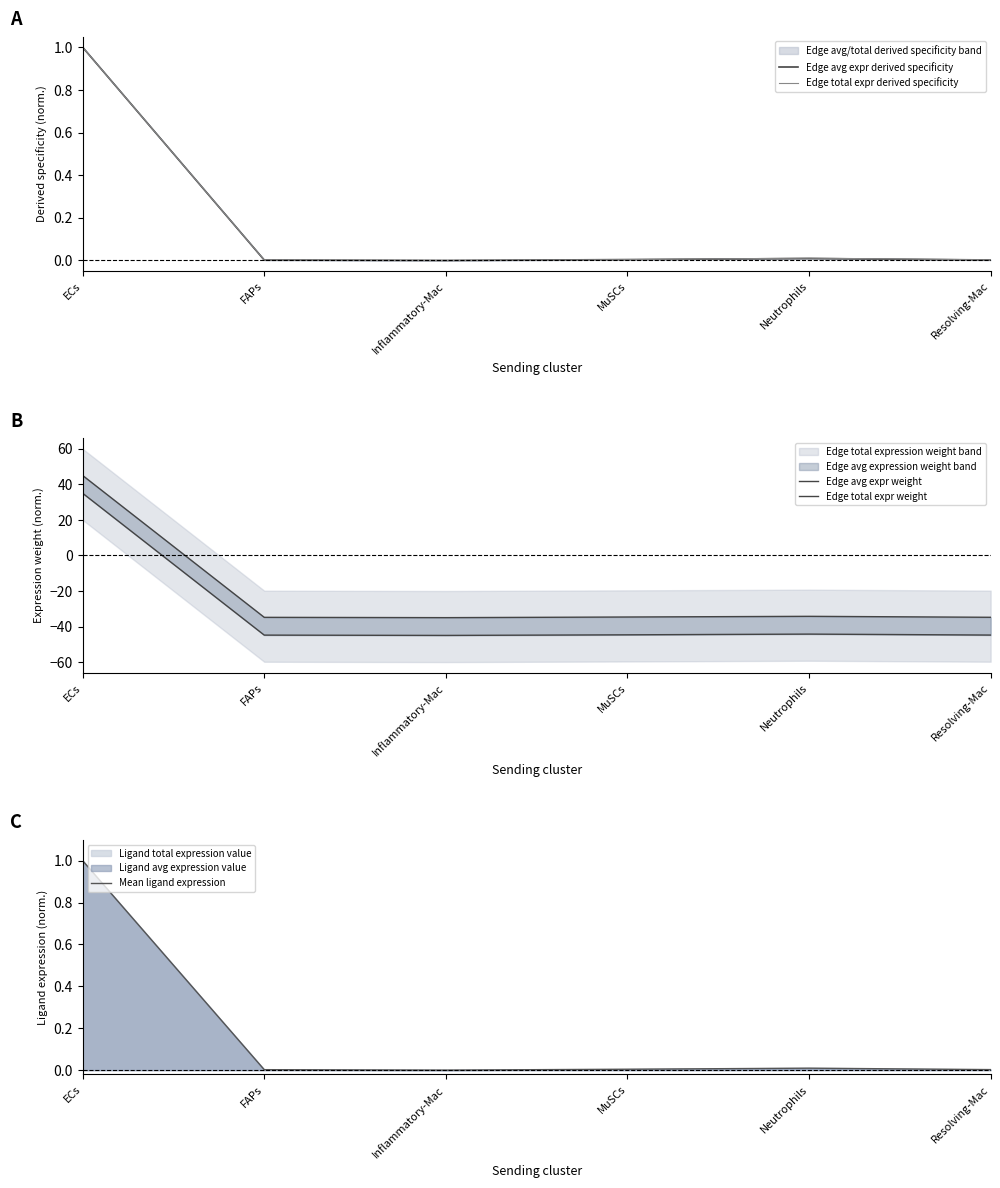

Reading right to left, transcribe all the data shown in this chart.

Edge avg expr derived specificity: Resolving-Mac=0.0	Neutrophils=0.0	MuSCs=0.0	Inflammatory-Mac=0.0	FAPs=0.0	ECs=1.0
Edge total expr derived specificity: Resolving-Mac=0.0	Neutrophils=0.0	MuSCs=0.0	Inflammatory-Mac=0.0	FAPs=0.0	ECs=1.0
Edge avg expr weight: Resolving-Mac=-34.8	Neutrophils=-34.3	MuSCs=-34.6	Inflammatory-Mac=-35.0	FAPs=-34.8	ECs=45.0
Edge total expr weight: Resolving-Mac=-44.8	Neutrophils=-44.3	MuSCs=-44.7	Inflammatory-Mac=-45.0	FAPs=-44.8	ECs=35.0
Mean ligand expression: Resolving-Mac=0.0	Neutrophils=0.0	MuSCs=0.0	Inflammatory-Mac=0.0	FAPs=0.0	ECs=1.0